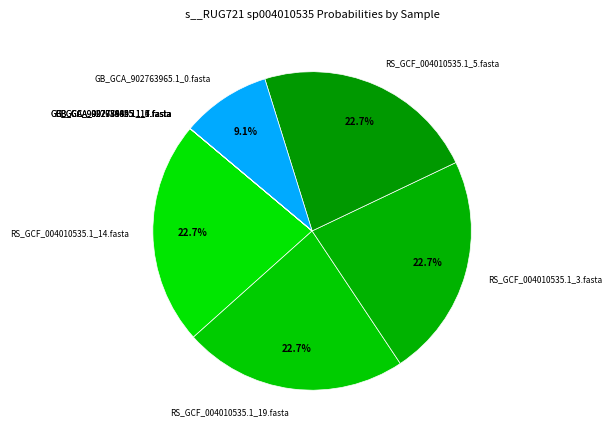

What portion of the pie excludes RS_GCF_004010535.1_14.fasta?

77.3%